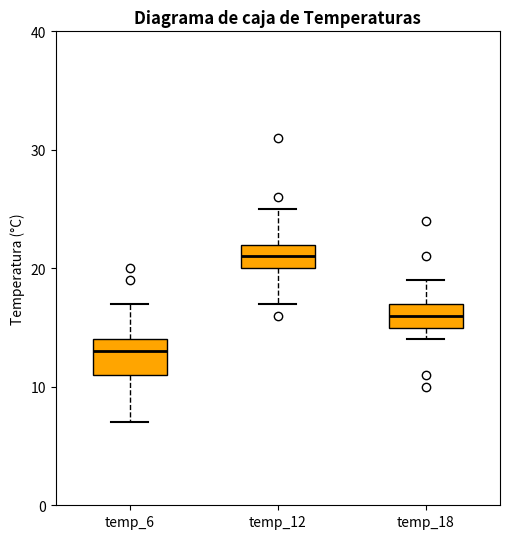

Reading left to right, read every box against the y-axis: the position of its median line, the range the box covers, and the ends of its whiskers. The values are not printed on the chart, so give them approximately, as read against the axis.

temp_6: median 13, box 11 to 14, whiskers 7 to 17
temp_12: median 21, box 20 to 22, whiskers 17 to 25
temp_18: median 16, box 15 to 17, whiskers 14 to 19